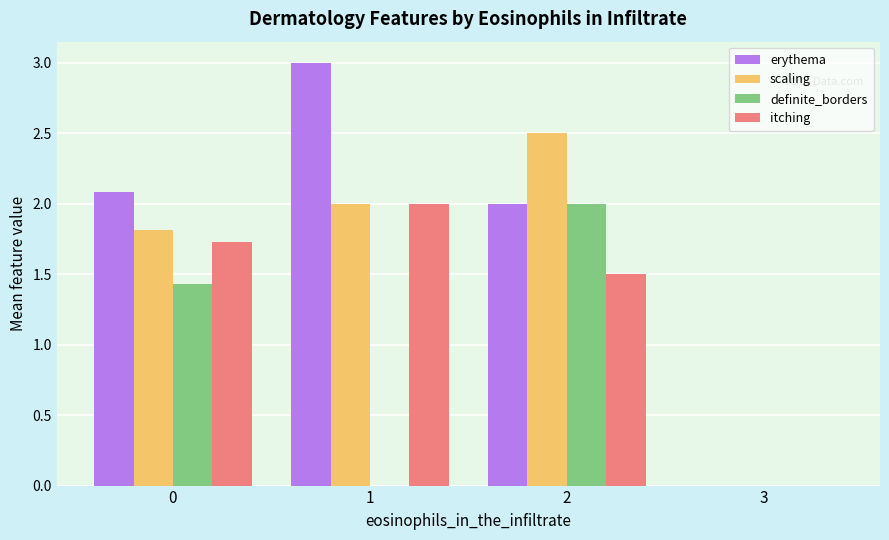

How many data points in definite_borders are above 1?

2